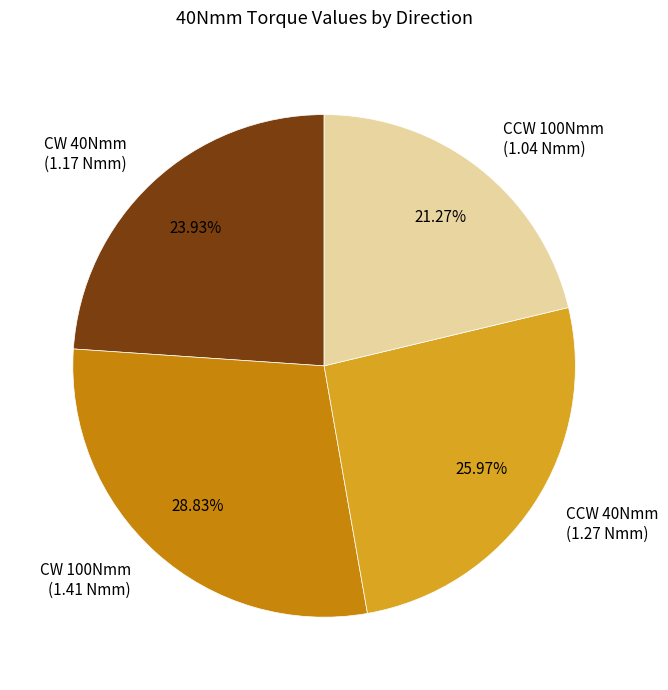

To the nearest percent, what is the difference between the largest and smallest slice percentages?

8%